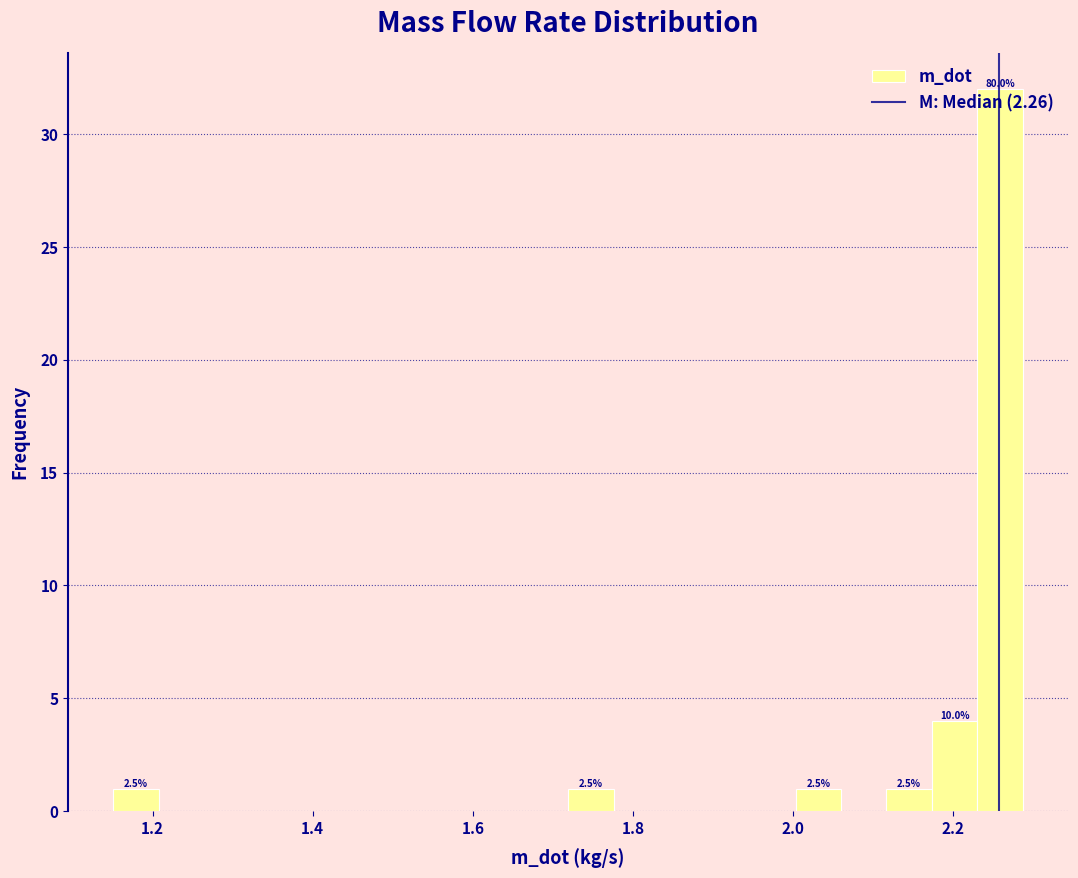

Around what value on the x-axis is the tallest bar? Give the approximate position of its centre, as read against the axis.

2.26